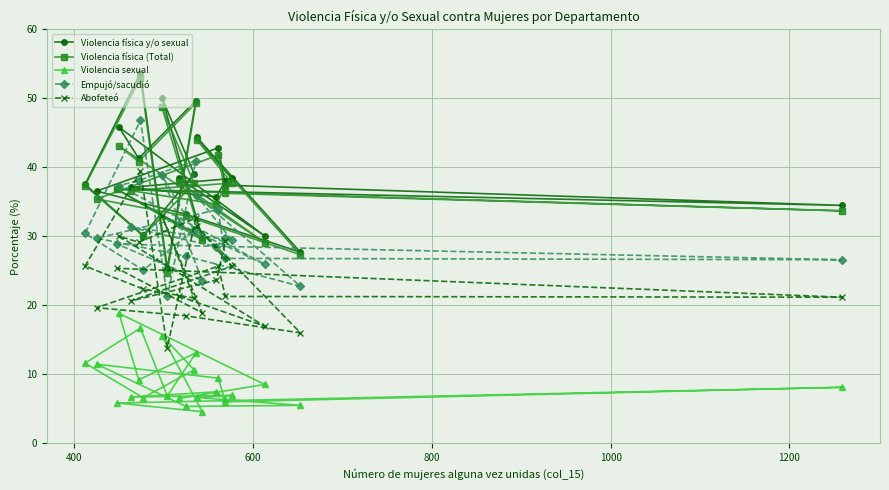

Where does the Violencia sexual series first go above 7?

400